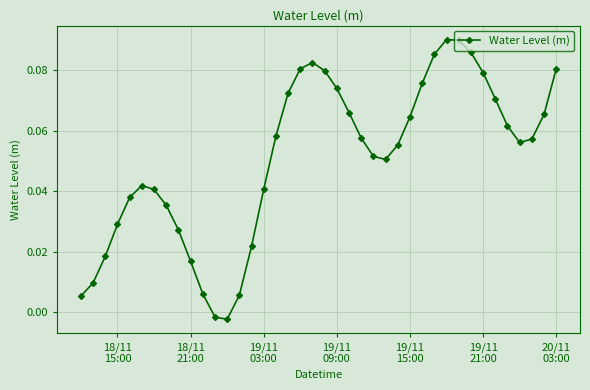

How many interior local valleys (lower than both neighbors) does the data have?

3